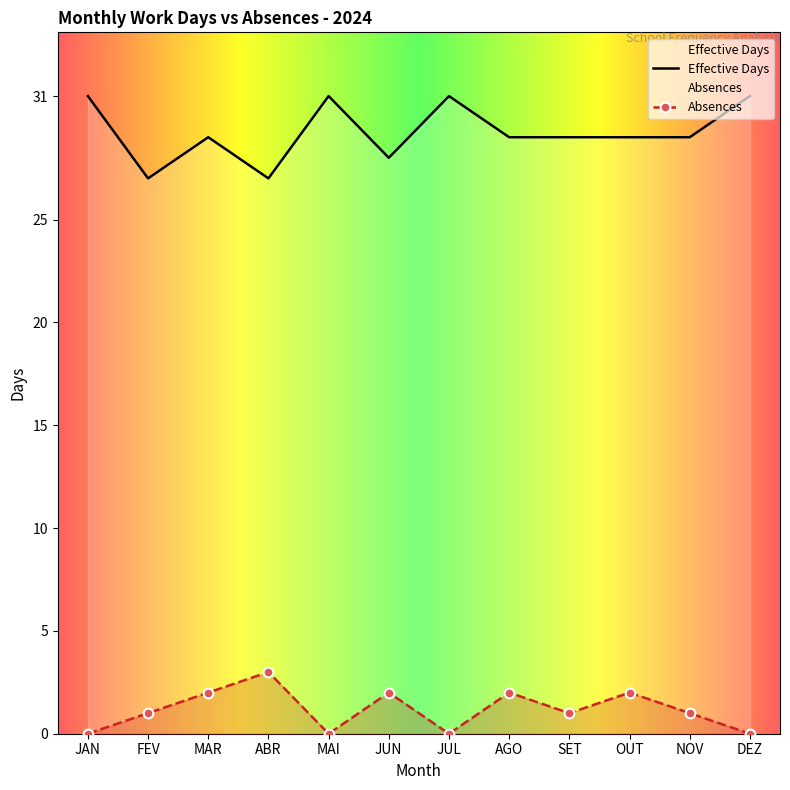

What is the total value across all series at ABR?

30